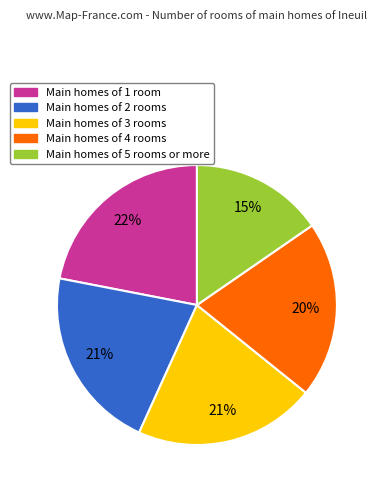

To the nearest percent, what is the difference between the largest and smallest slice percentages?

7%